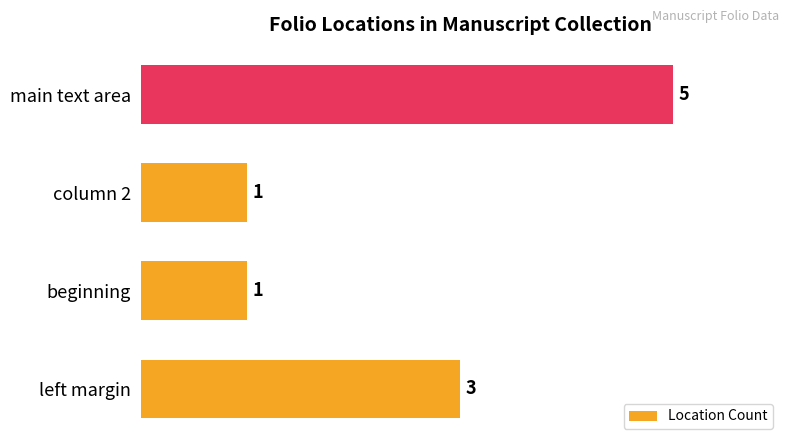

Count the values in the range 1 to 5.

4